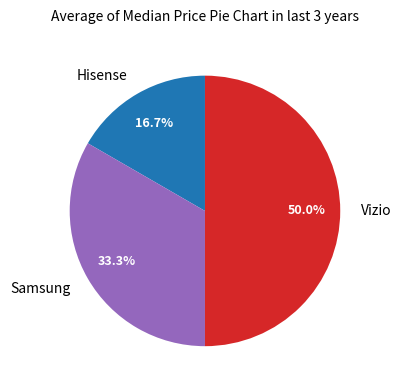

Does Samsung represent more than half of the total?

No